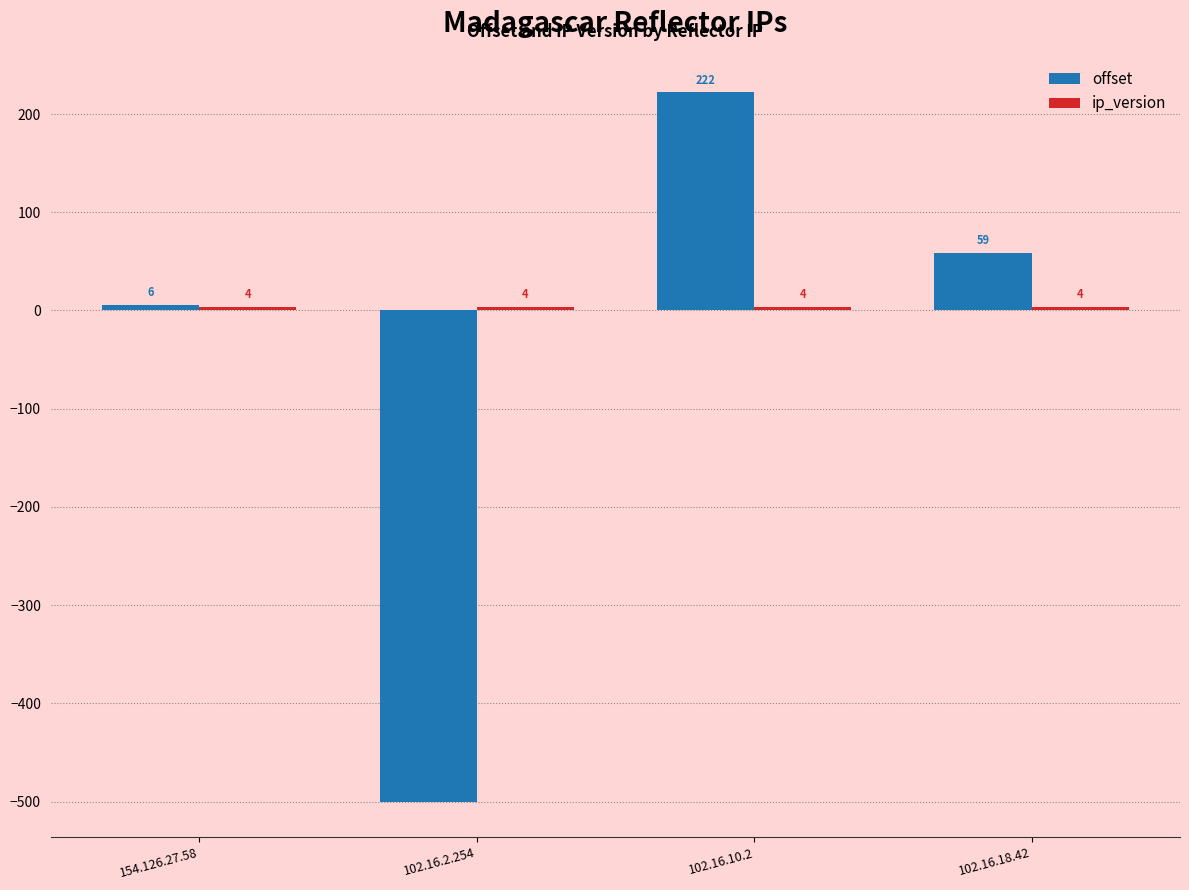

What is the greatest value displayed?

222